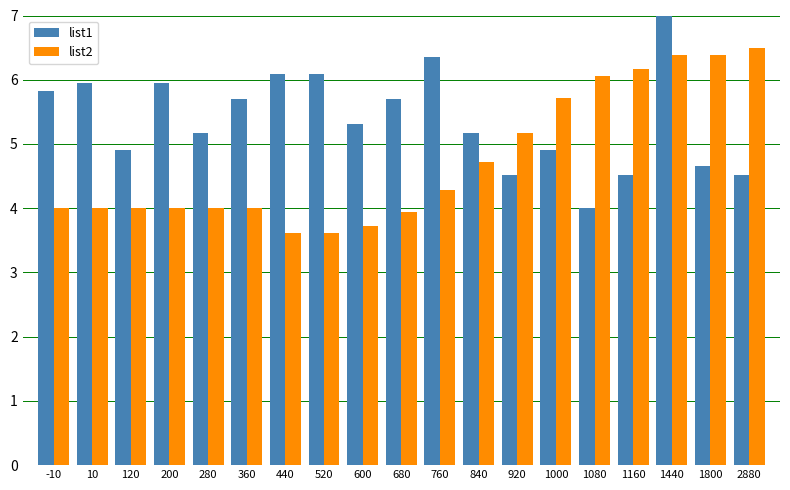

Is the value of list2 at 1160 greater than the value of list1 at 680?

Yes